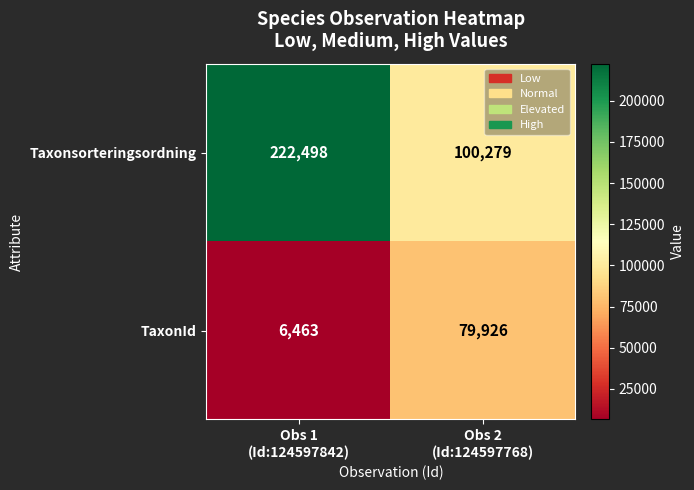

What is the difference between the maximum and minimum values in the TaxonId series?

73463